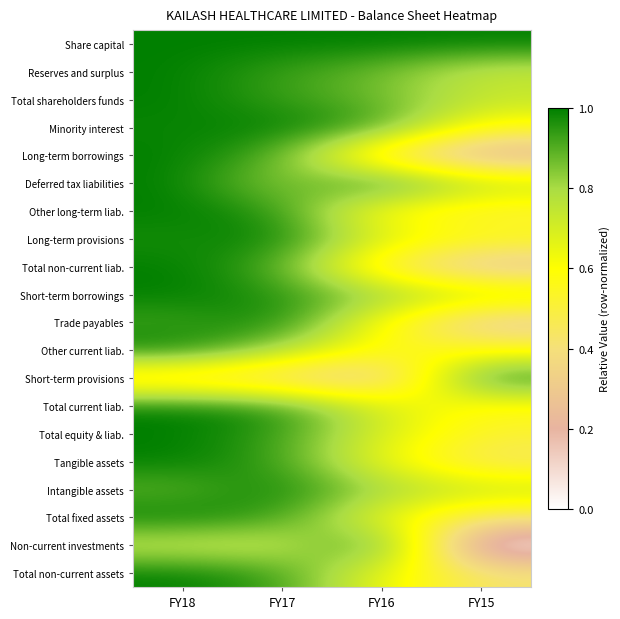

Reading right to left, transcribe all the data shown in this chart.

Share capital: FY15=1.0	FY16=1.0	FY17=1.0	FY18=1.0
Reserves and surplus: FY15=0.7	FY16=0.9	FY17=0.9	FY18=1.0
Total shareholders funds: FY15=0.7	FY16=0.9	FY17=0.9	FY18=1.0
Minority interest: FY15=0.6	FY16=0.9	FY17=1.0	FY18=1.0
Long-term borrowings: FY15=0.2	FY16=0.4	FY17=0.9	FY18=1.0
Deferred tax liabilities: FY15=0.8	FY16=1.0	FY17=0.8	FY18=1.0
Other long-term liab.: FY15=0.5	FY16=0.6	FY17=1.0	FY18=1.0
Long-term provisions: FY15=0.6	FY16=0.7	FY17=1.0	FY18=1.0
Total non-current liab.: FY15=0.2	FY16=0.5	FY17=0.9	FY18=1.0
Short-term borrowings: FY15=0.8	FY16=0.8	FY17=1.0	FY18=1.0
Trade payables: FY15=0.3	FY16=0.6	FY17=1.0	FY18=0.9
Other current liab.: FY15=0.6	FY16=0.6	FY17=0.8	FY18=1.0
Short-term provisions: FY15=1.0	FY16=0.3	FY17=0.4	FY18=0.4
Total current liab.: FY15=0.6	FY16=0.7	FY17=1.0	FY18=1.0
Total equity & liab.: FY15=0.5	FY16=0.7	FY17=0.9	FY18=1.0
Tangible assets: FY15=0.4	FY16=0.6	FY17=0.9	FY18=1.0
Intangible assets: FY15=0.7	FY16=0.8	FY17=1.0	FY18=0.9
Total fixed assets: FY15=0.4	FY16=0.6	FY17=0.9	FY18=1.0
Non-current investments: FY15=0.0	FY16=1.0	FY17=0.7	FY18=0.7
Total non-current assets: FY15=0.4	FY16=0.7	FY17=0.9	FY18=1.0